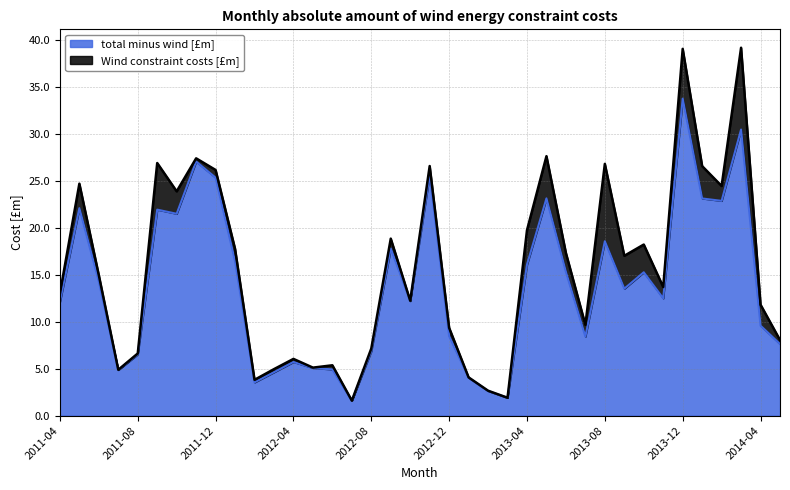

What position from the left is 2011-11?

8